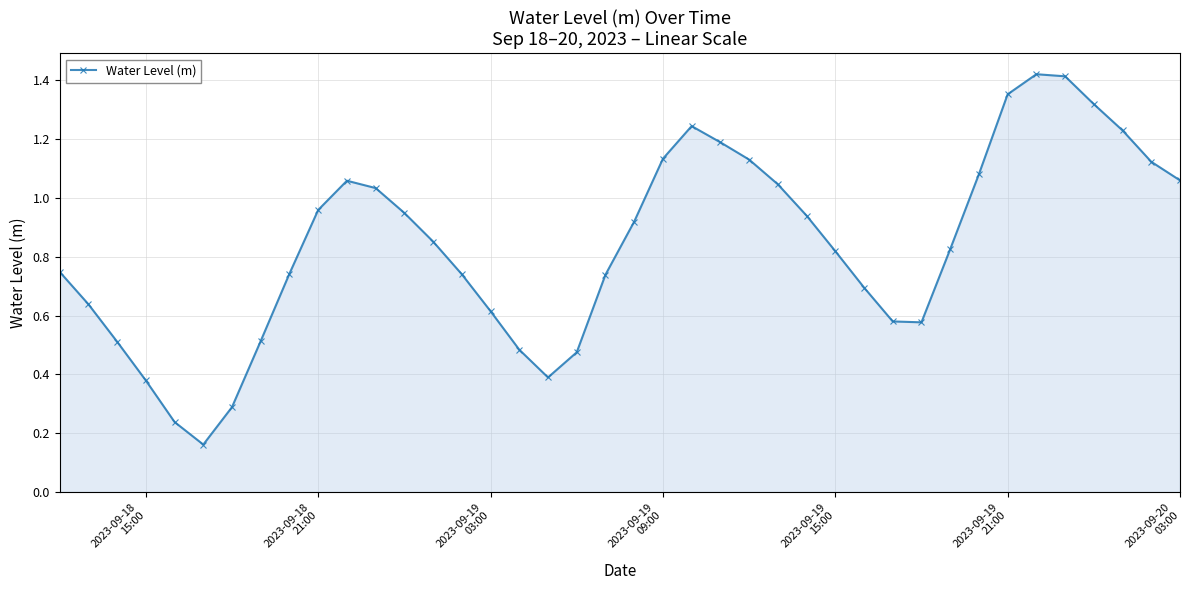

How many interior local peaks (higher than both neighbors) does the data have?

3